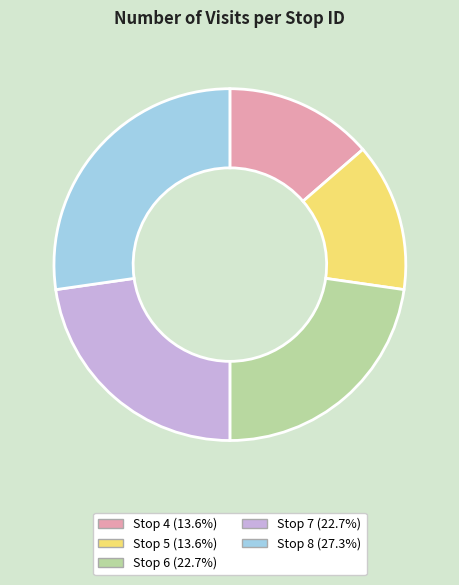

The Stop 8 slice represents 27% of the pie. True or false?

True